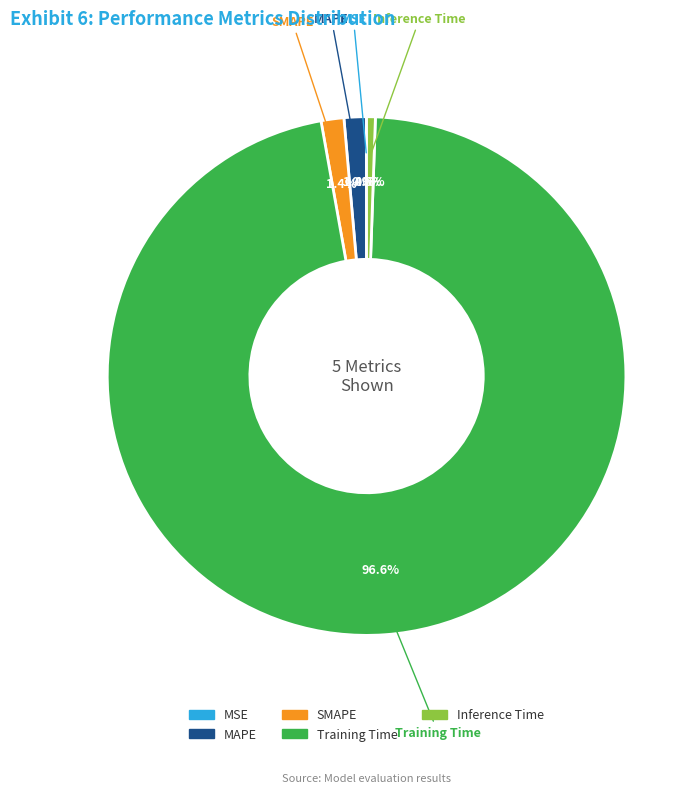

What percentage is the SMAPE slice, to the nearest percent?

1%